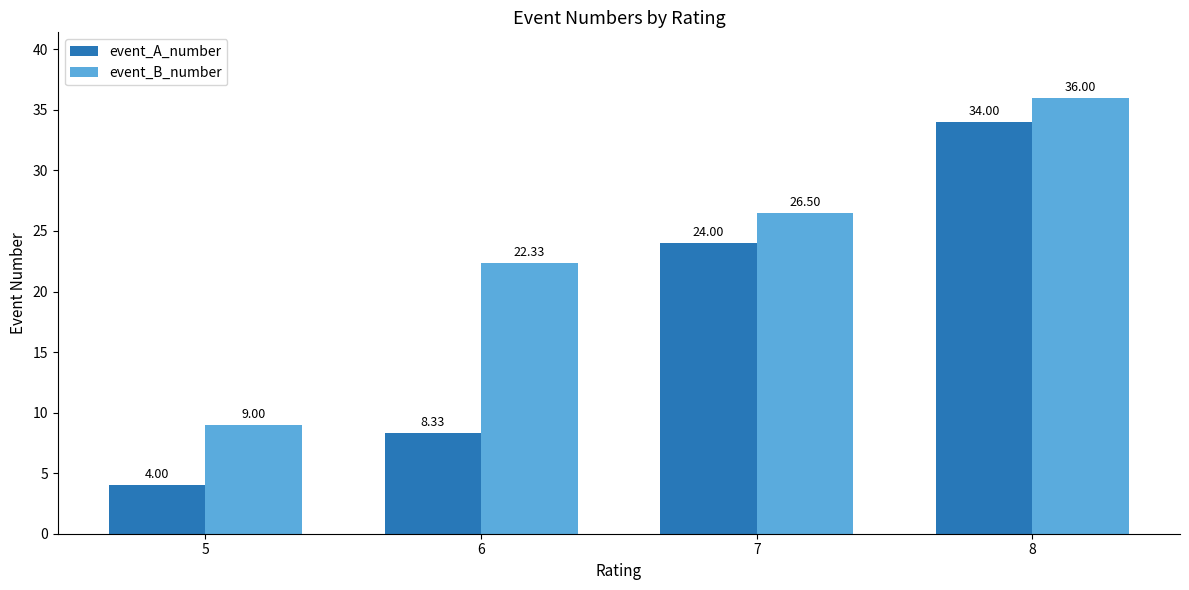

What is the average value of the event_A_number series?

17.6